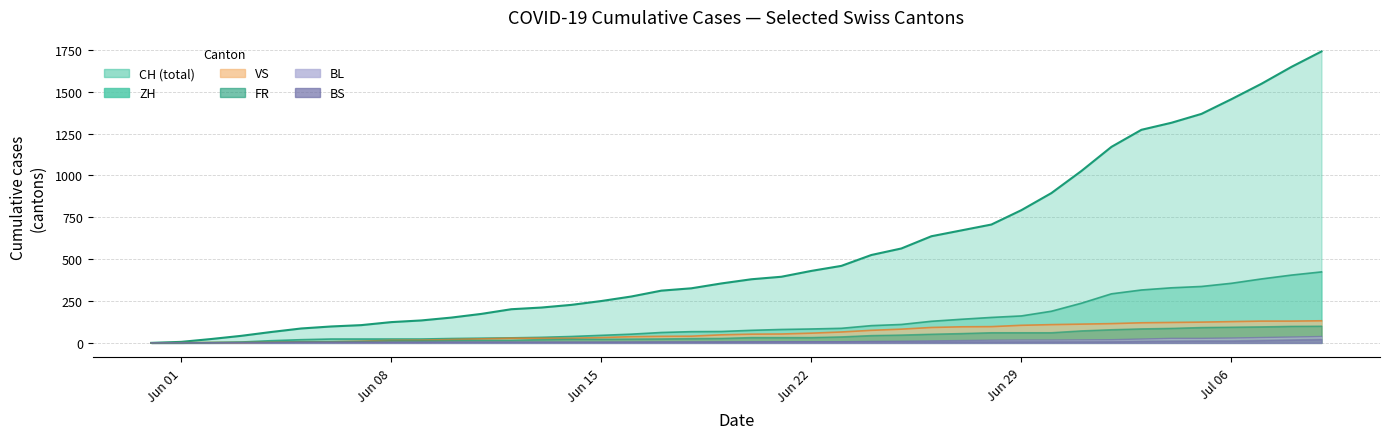

The value of BS at 2020-07-02 is 13. True or false?

False